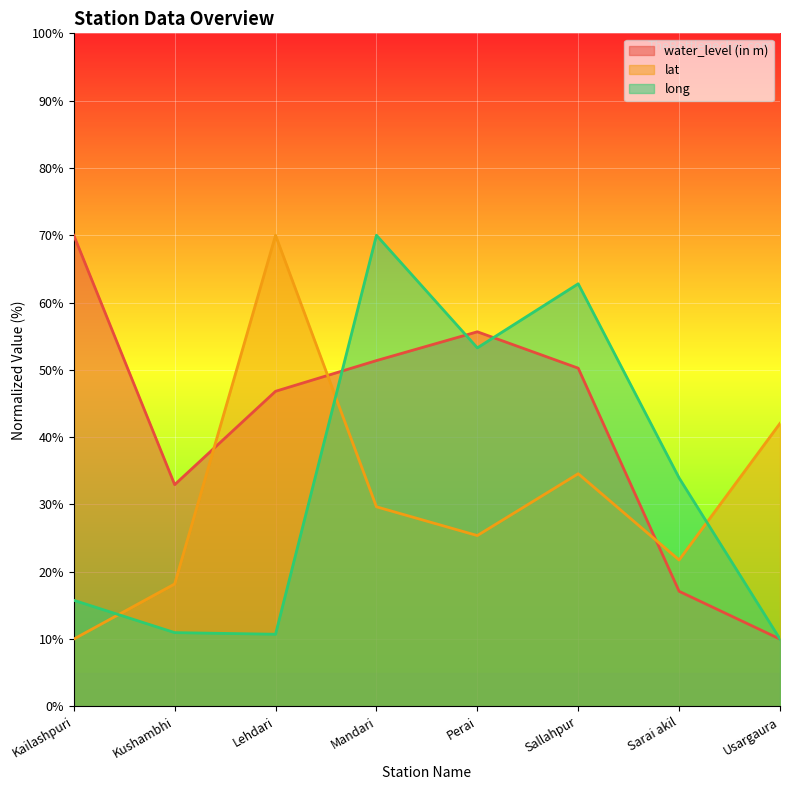

Which series has the largest range (max minus min)?

water_level (in m)